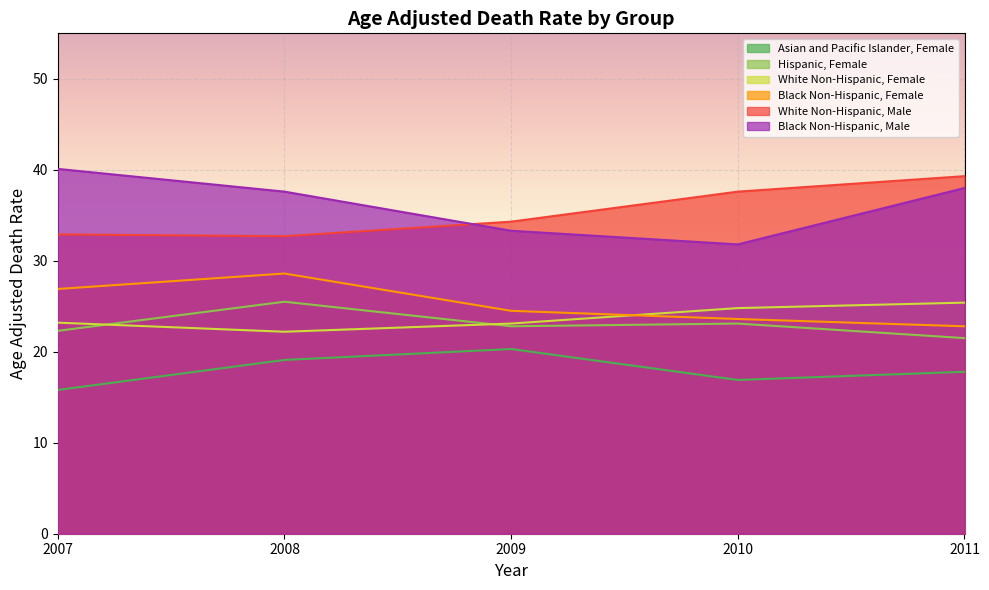

Rank the series by their maximum value, from lowest to highest.

Asian and Pacific Islander, Female, White Non-Hispanic, Female, Hispanic, Female, Black Non-Hispanic, Female, White Non-Hispanic, Male, Black Non-Hispanic, Male